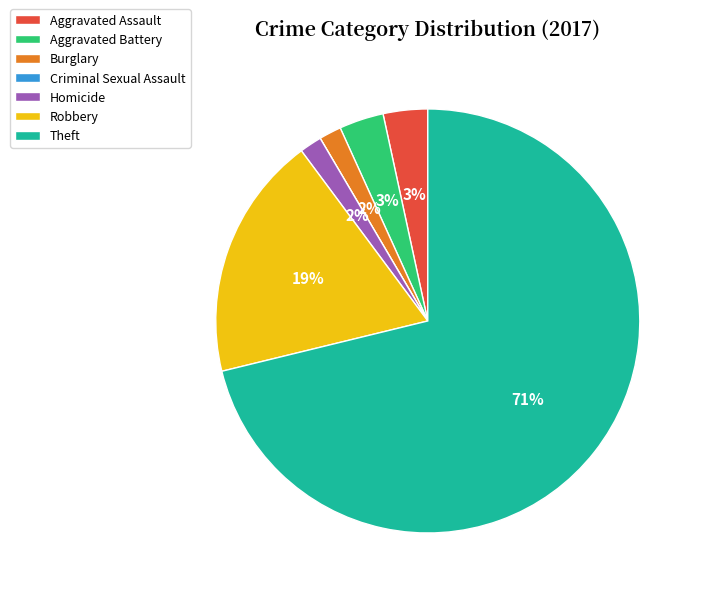

Which category has the biggest portion of the pie?

Theft